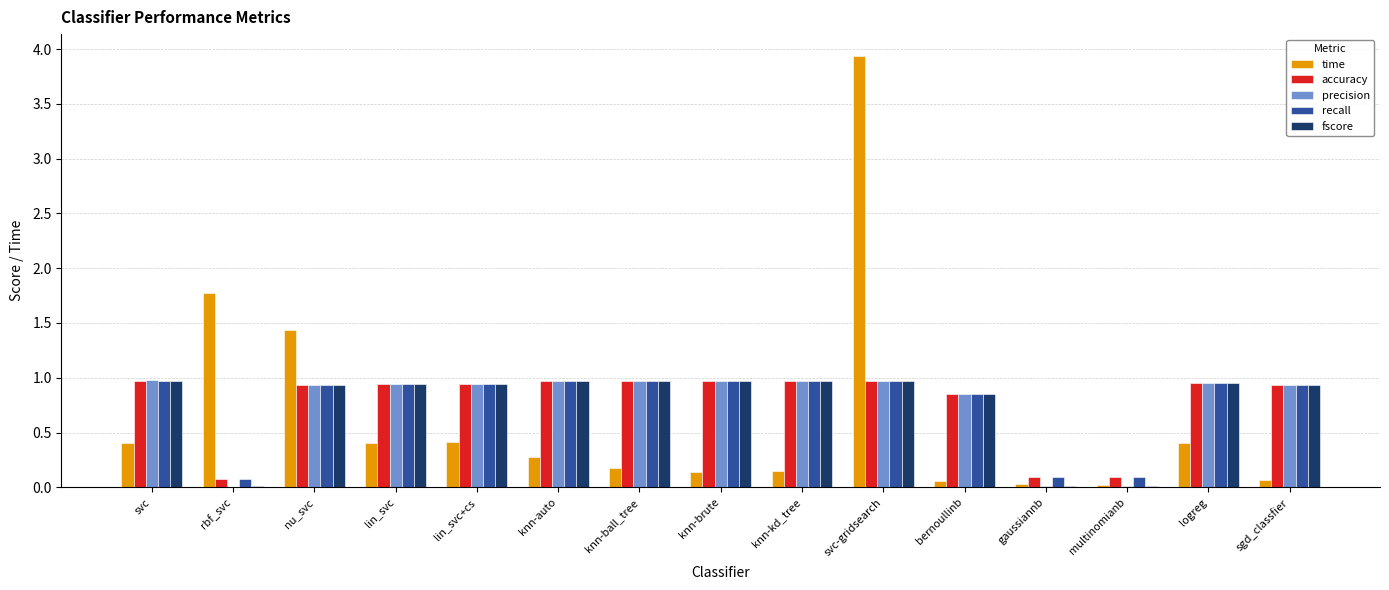

What is the approximate value of time at lin_svc+cs?

0.4